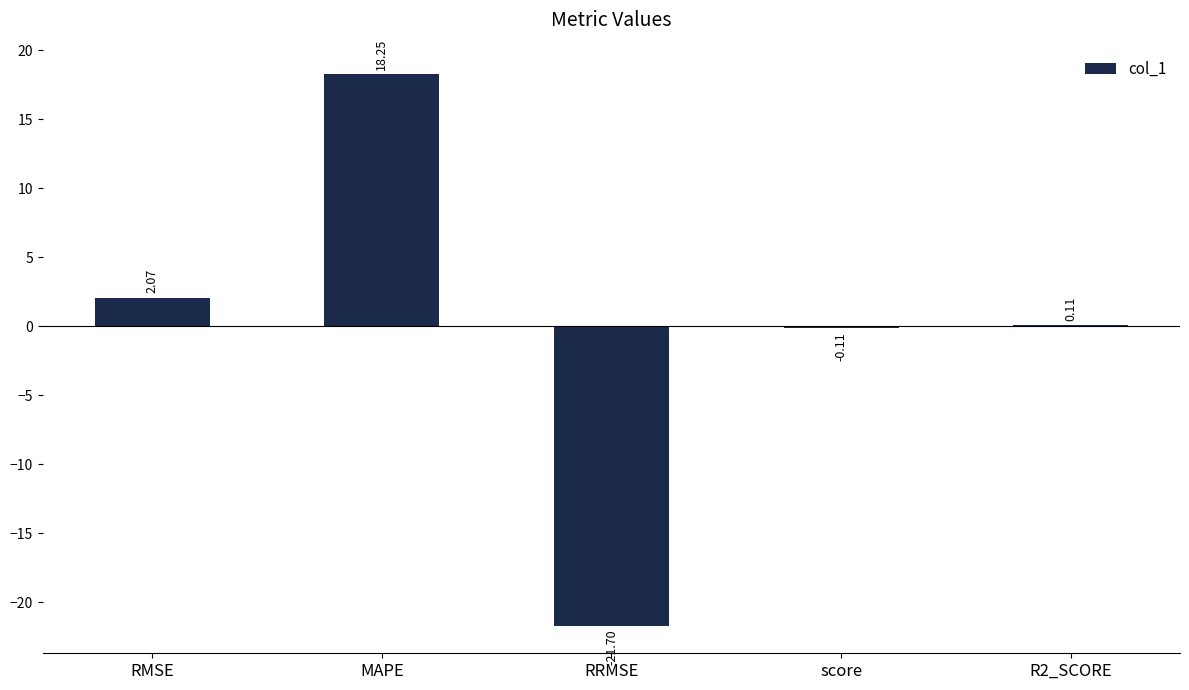

Between score and MAPE, which is larger?

MAPE